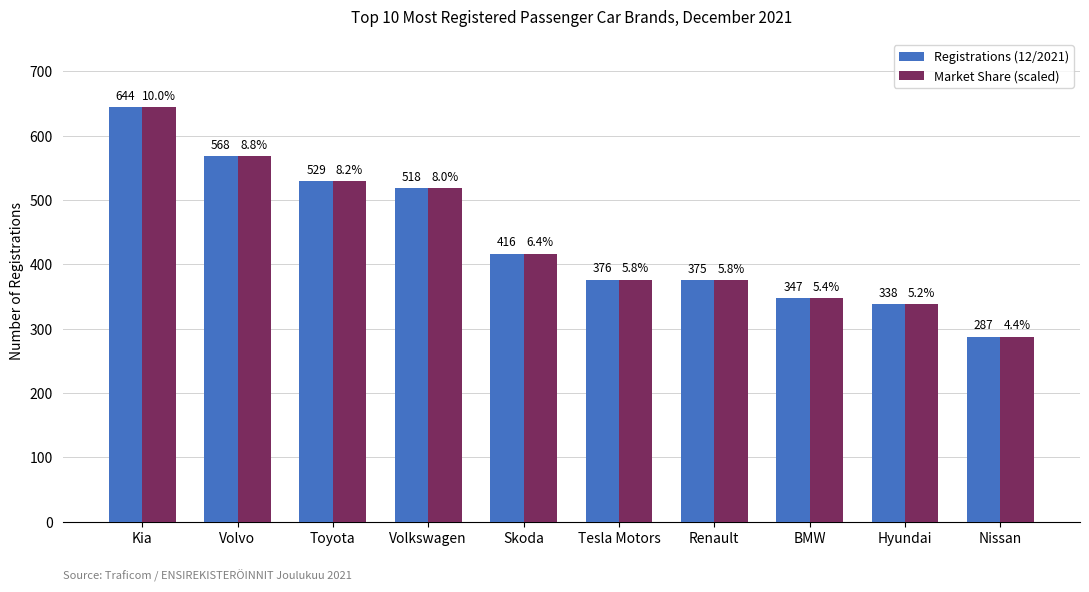

At which category is the sum across all series the highest?

Kia